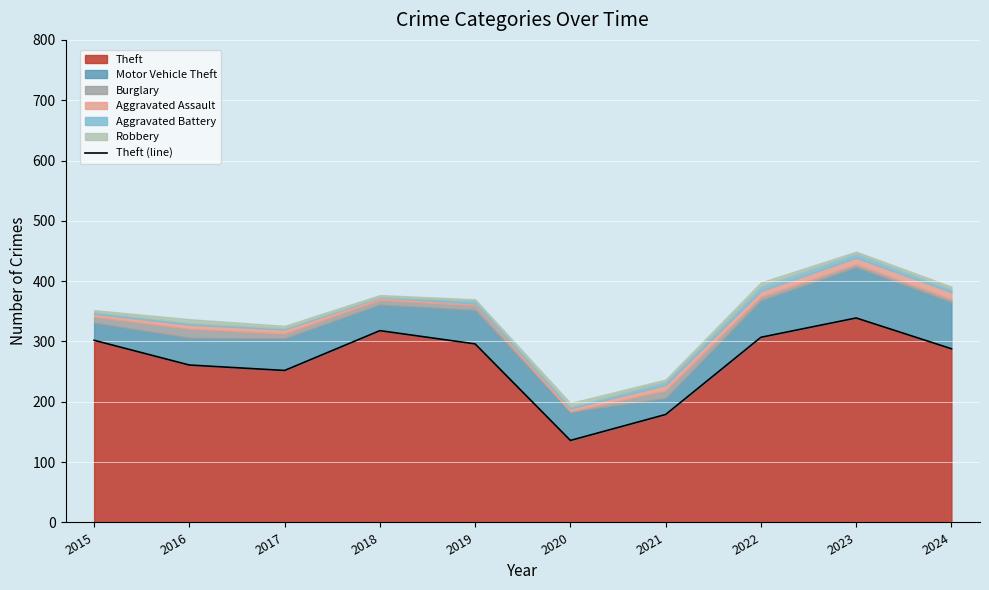

True or false: there are more than 0 points higher than both neighbors.

True